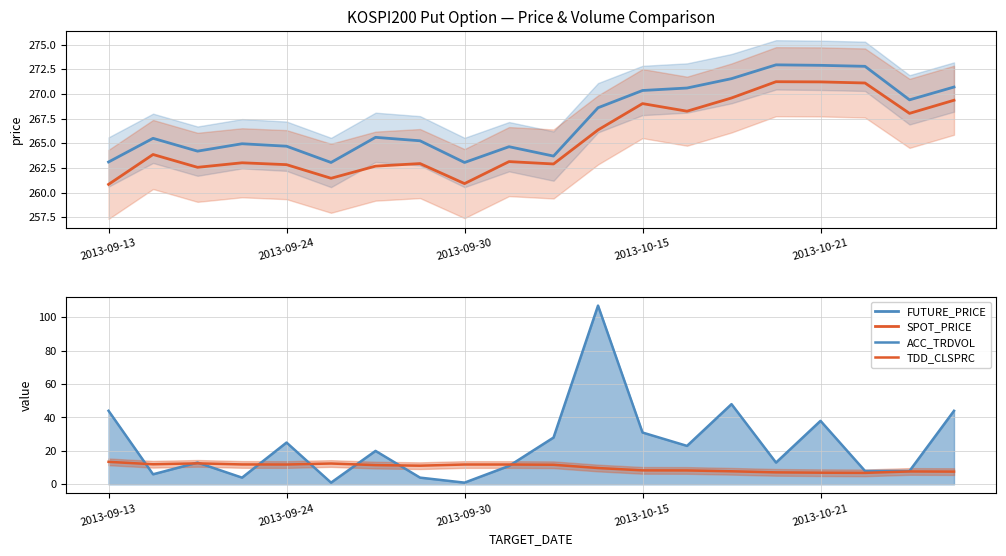

What is the maximum value for ACC_TRDVOL?

107.0